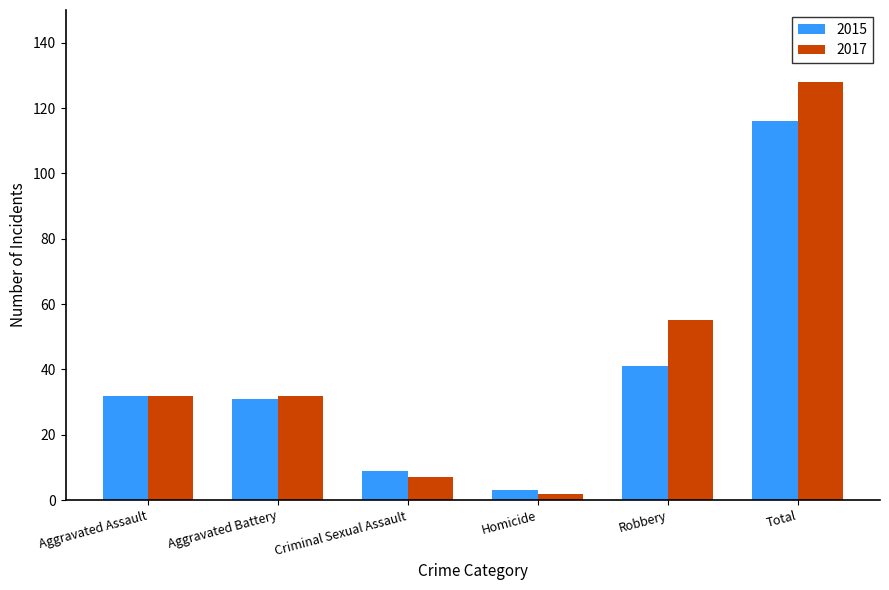

List the series in order of their peak value, highest first.

2017, 2015